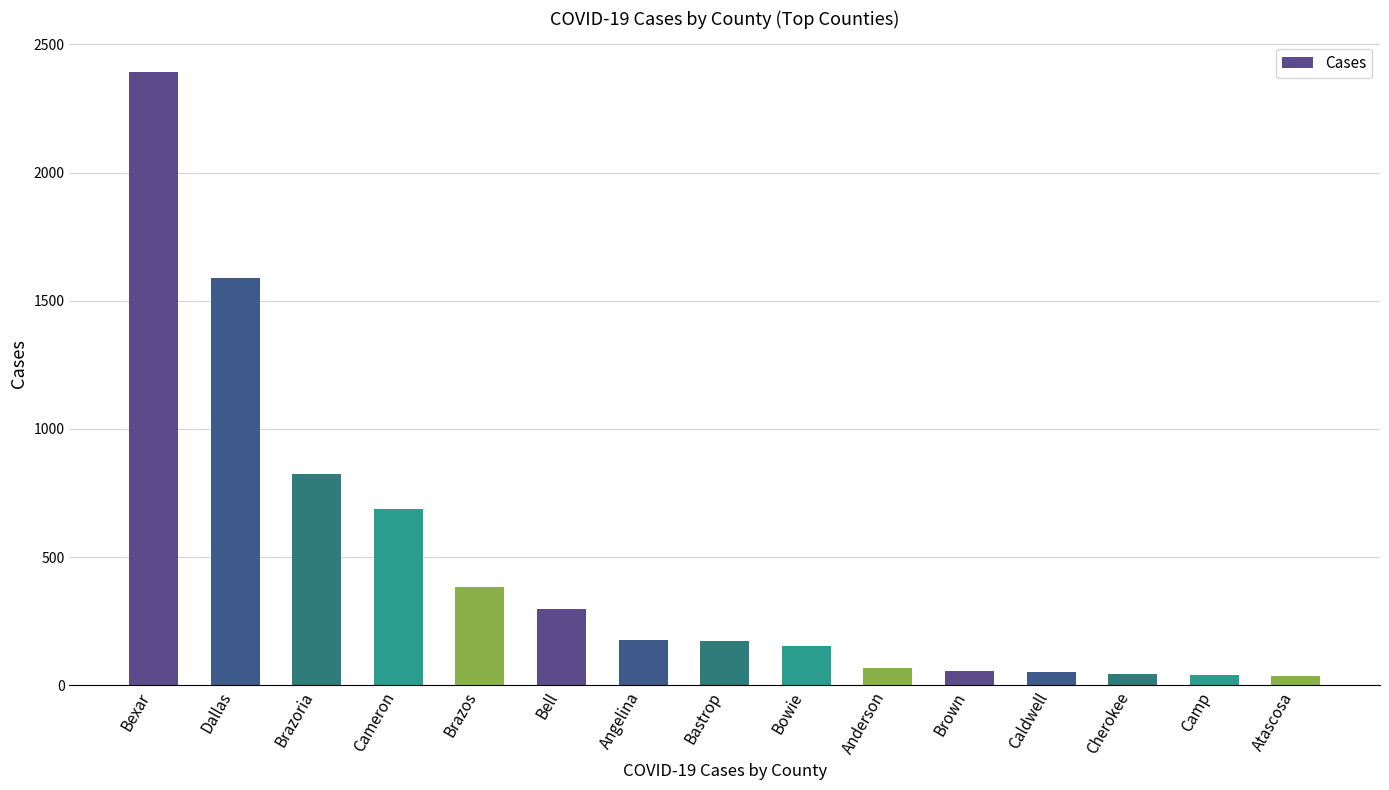

Does the chart contain any negative values?

No